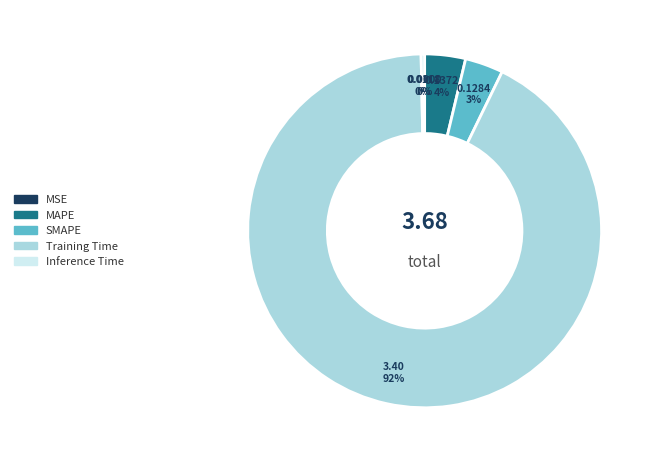

Does any single category account for the majority?

Yes